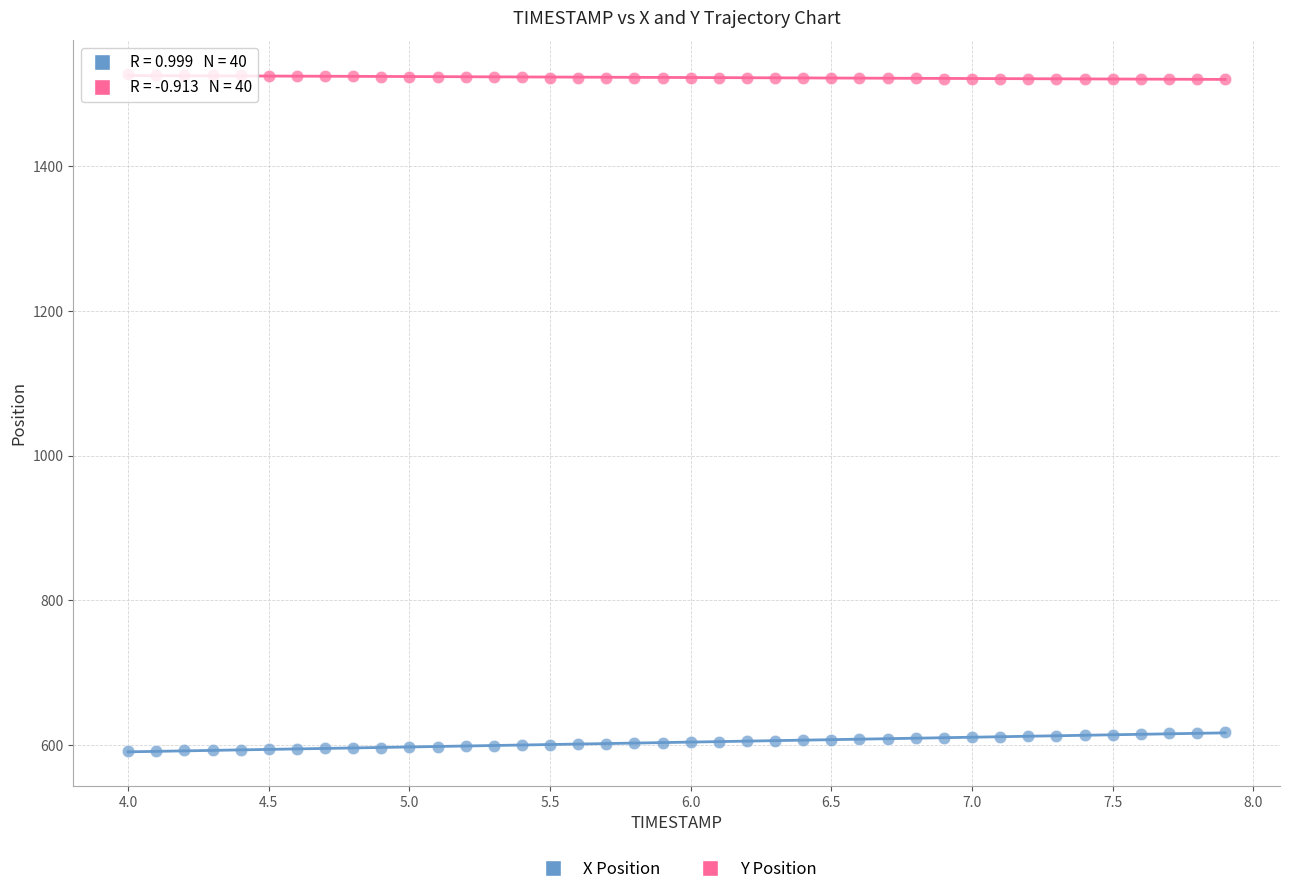

What are all the series names shown in the legend?

X Position, Y Position